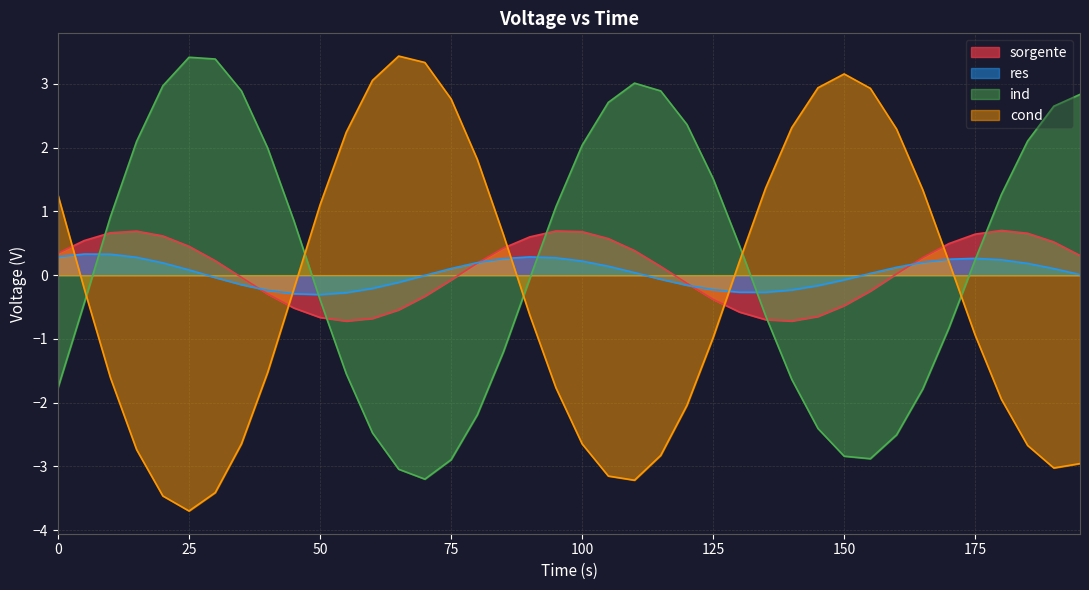

Reading left to right, list all the values displayed in this chart.

sorgente: 0.3	0.5	0.7	0.7	0.6	0.5	0.2	-0.0	-0.3	-0.5	-0.7	-0.7	-0.7	-0.5	-0.3	-0.1	0.2	0.4	0.6	0.7	0.7	0.6	0.4	0.1	-0.1	-0.4	-0.6	-0.7	-0.7	-0.6	-0.5	-0.2	0.0	0.3	0.5	0.6	0.7	0.7	0.5	0.3
res: 0.3	0.3	0.3	0.3	0.2	0.1	-0.0	-0.1	-0.2	-0.3	-0.3	-0.3	-0.2	-0.1	-0.0	0.1	0.2	0.3	0.3	0.3	0.2	0.1	0.0	-0.1	-0.2	-0.2	-0.3	-0.3	-0.2	-0.2	-0.1	0.0	0.1	0.2	0.3	0.3	0.2	0.2	0.1	0.0
ind: -1.8	-0.4	0.9	2.1	3.0	3.4	3.4	2.9	2.0	0.9	-0.4	-1.5	-2.5	-3.0	-3.2	-2.9	-2.2	-1.2	-0.1	1.1	2.0	2.7	3.0	2.9	2.4	1.5	0.5	-0.6	-1.6	-2.4	-2.8	-2.9	-2.5	-1.8	-0.8	0.2	1.3	2.1	2.7	2.8
cond: 1.3	-0.2	-1.6	-2.7	-3.5	-3.7	-3.4	-2.6	-1.5	-0.2	1.1	2.2	3.1	3.4	3.3	2.8	1.8	0.6	-0.6	-1.8	-2.6	-3.2	-3.2	-2.8	-2.0	-1.0	0.2	1.4	2.3	2.9	3.2	2.9	2.3	1.3	0.2	-0.9	-1.9	-2.7	-3.0	-3.0